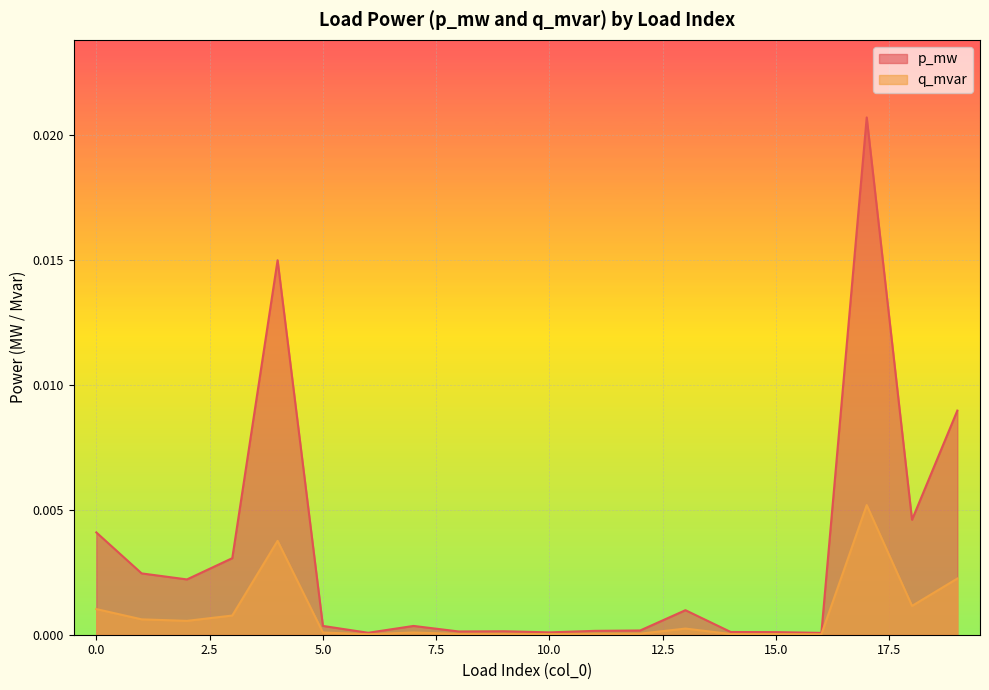

Rank the series by their maximum value, from lowest to highest.

q_mvar, p_mw